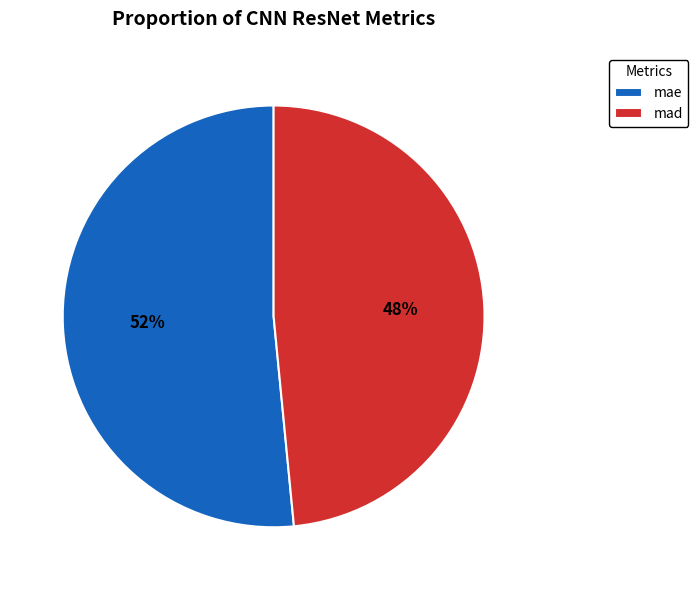

What percentage is the mad slice, to the nearest percent?

48%